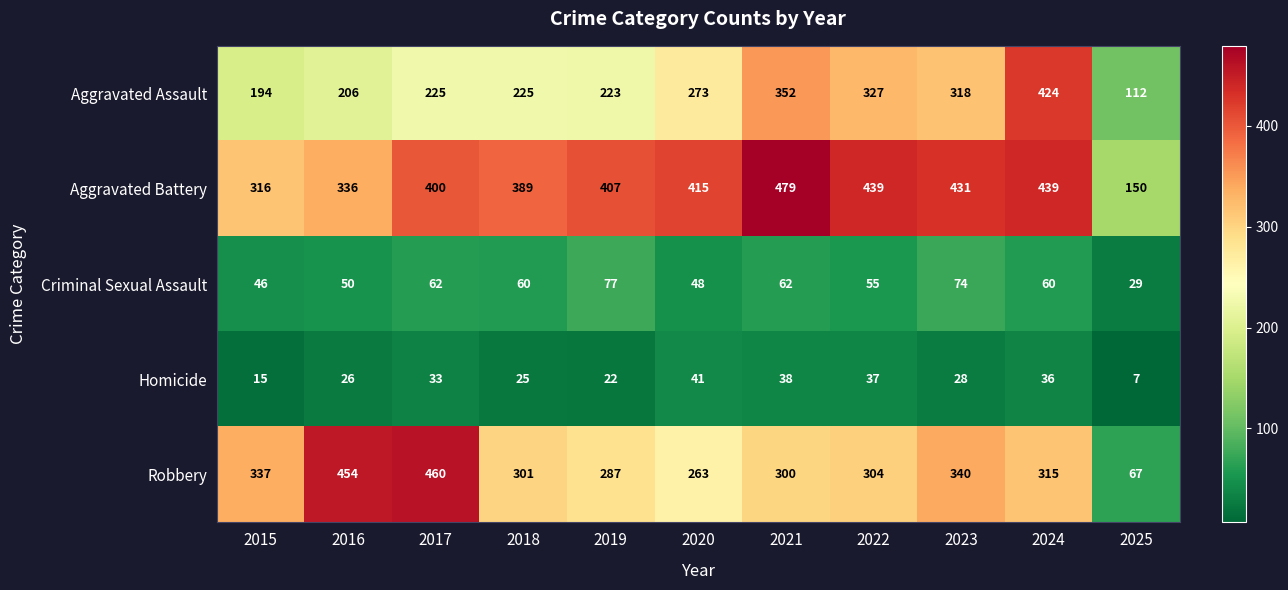

The Aggravated Assault series shows 370 at 2017. True or false?

False